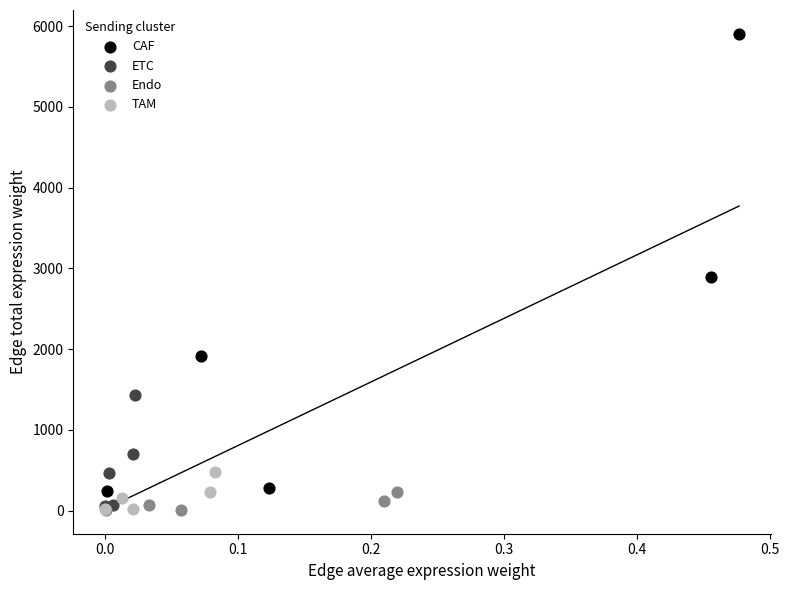

Which series has the widest spread of Y values?

CAF